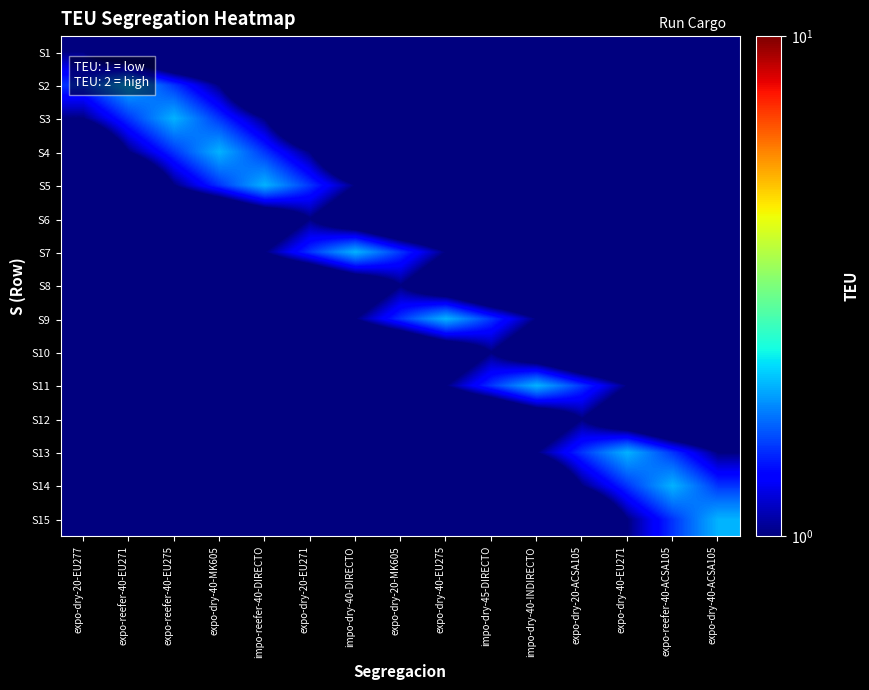

Rank the series at expo-reefer-40-ACSA105 from highest to lowest value.

S14, S13, S15, S12, S1, S2, S3, S4, S5, S6, S7, S8, S9, S10, S11